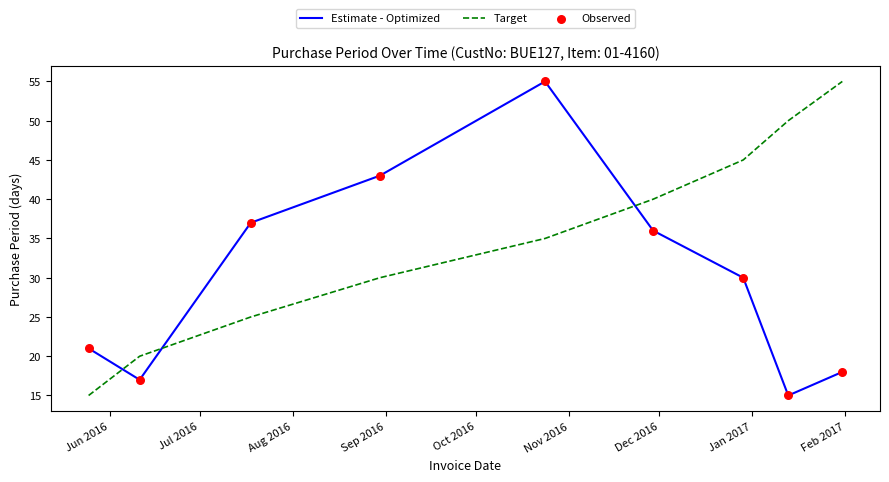

What is the greatest value displayed?

55